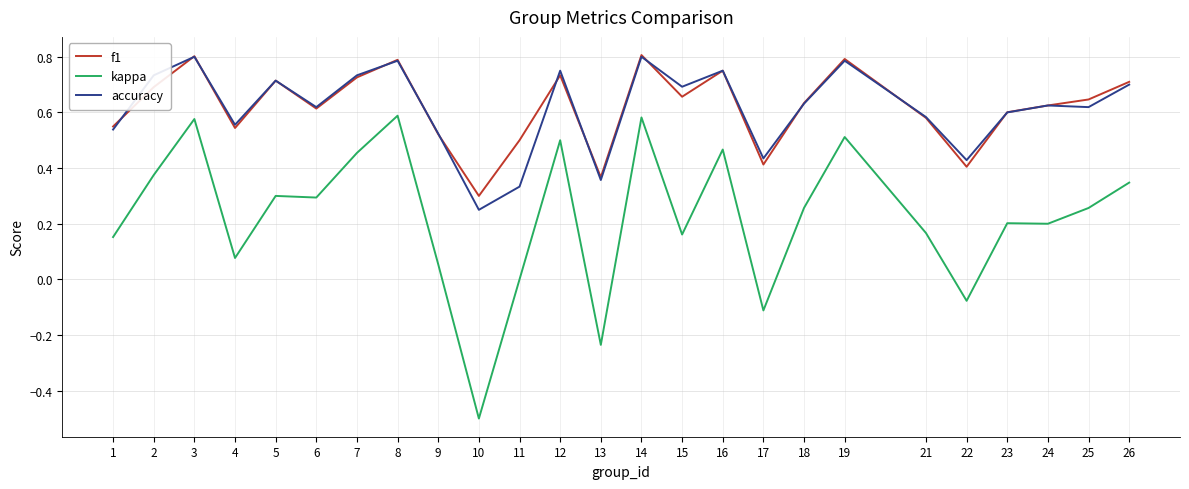

How many categories are shown in the chart?

25